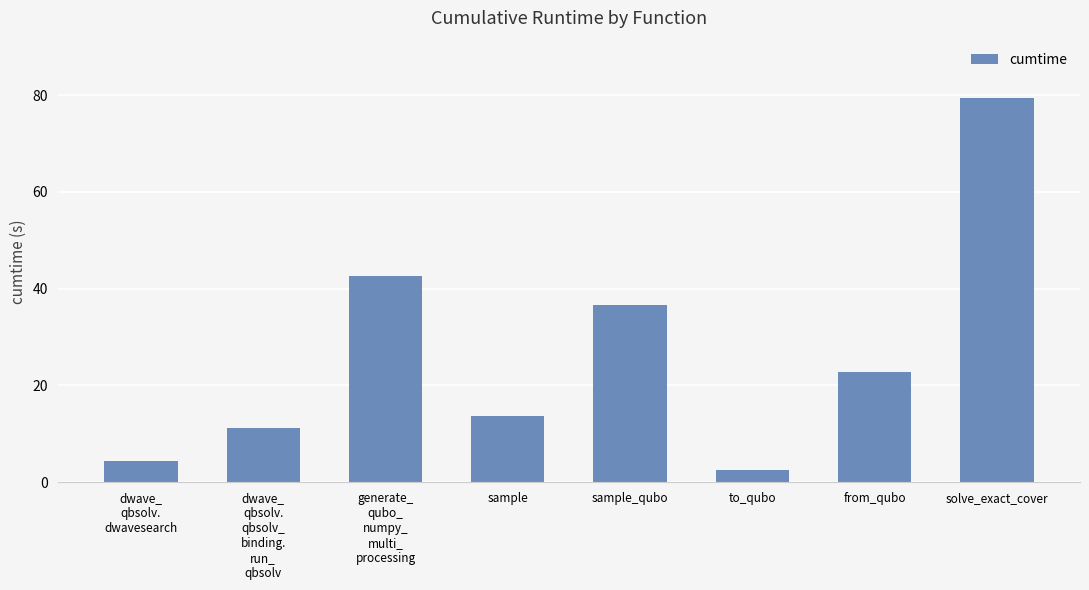

How many categories are shown in the chart?

8